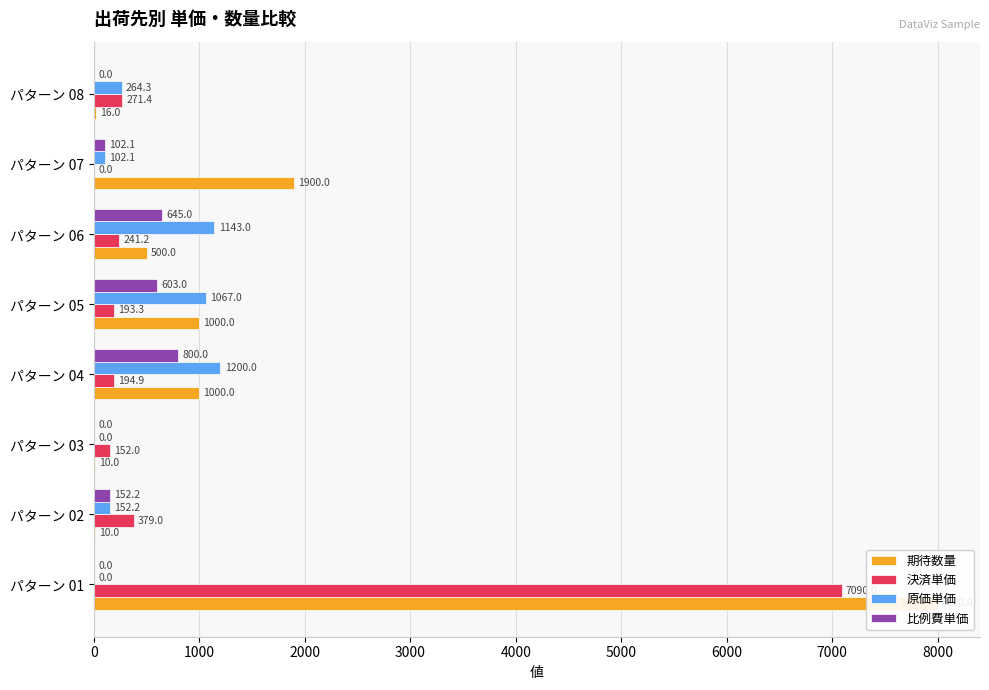

What is the sum of all 期待数量 values?

12436.0